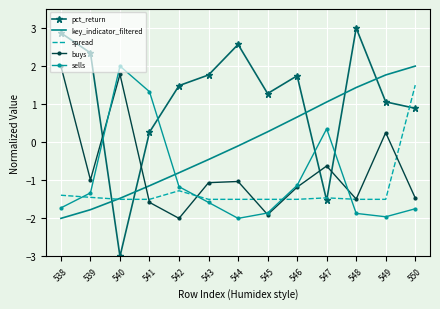

How many values in the sells series exceed -1?

3